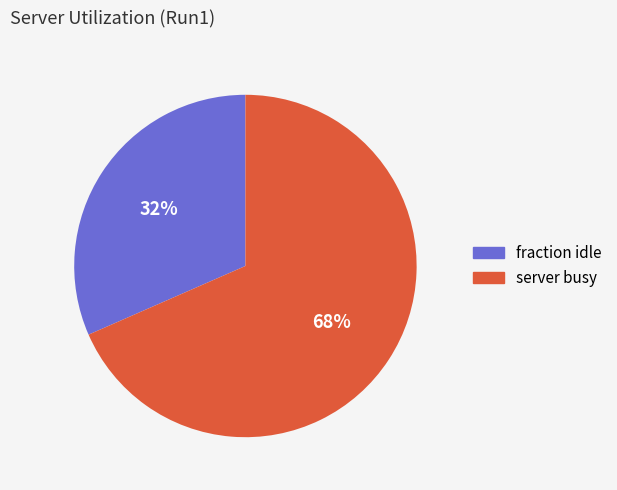

Is there a majority slice in this chart?

Yes